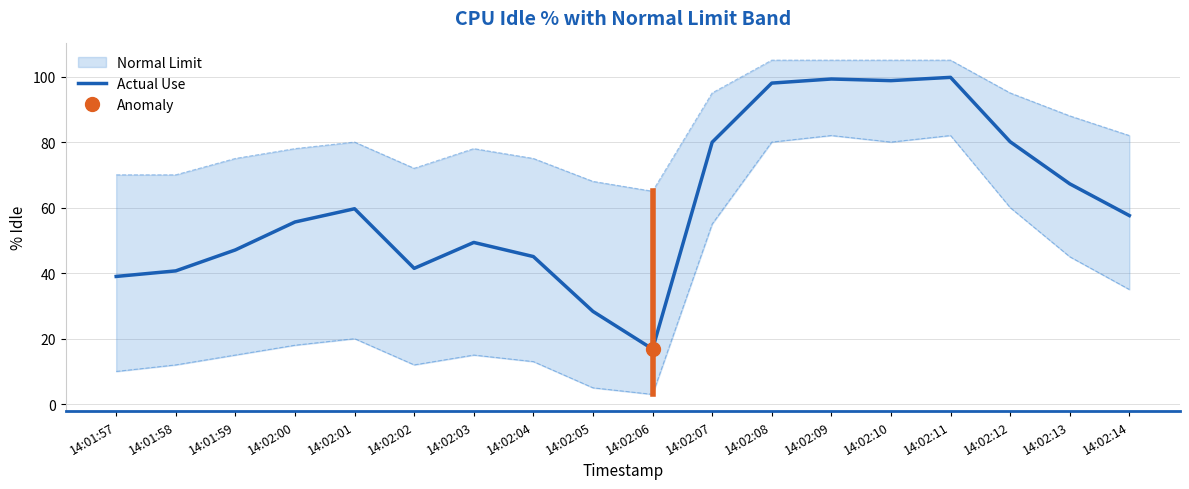

The chart shows a value of 80.0 at 14:02:07. True or false?

True